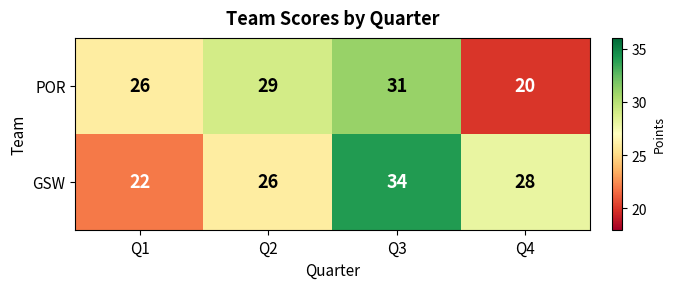

What is the difference between the GSW values at Q3 and Q1?

12